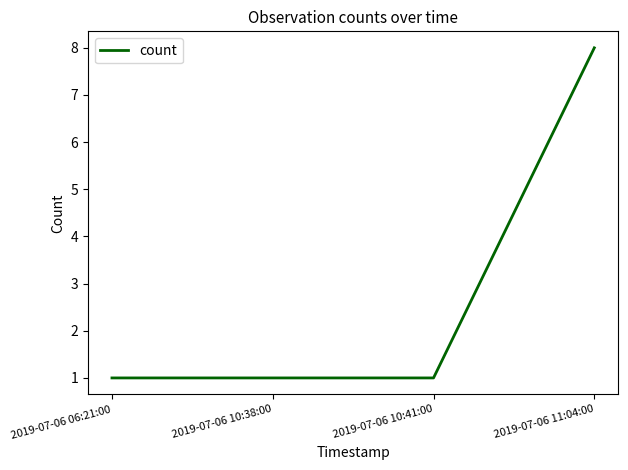

What is the maximum value shown in the chart?

8